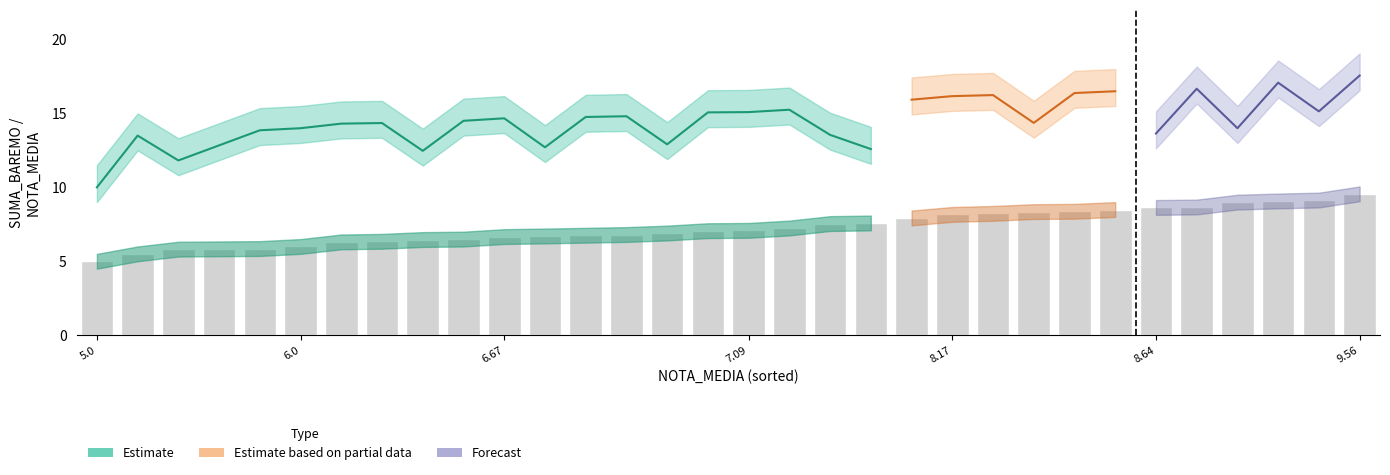

Which has a higher value, 8.38 or 5.0?

8.38